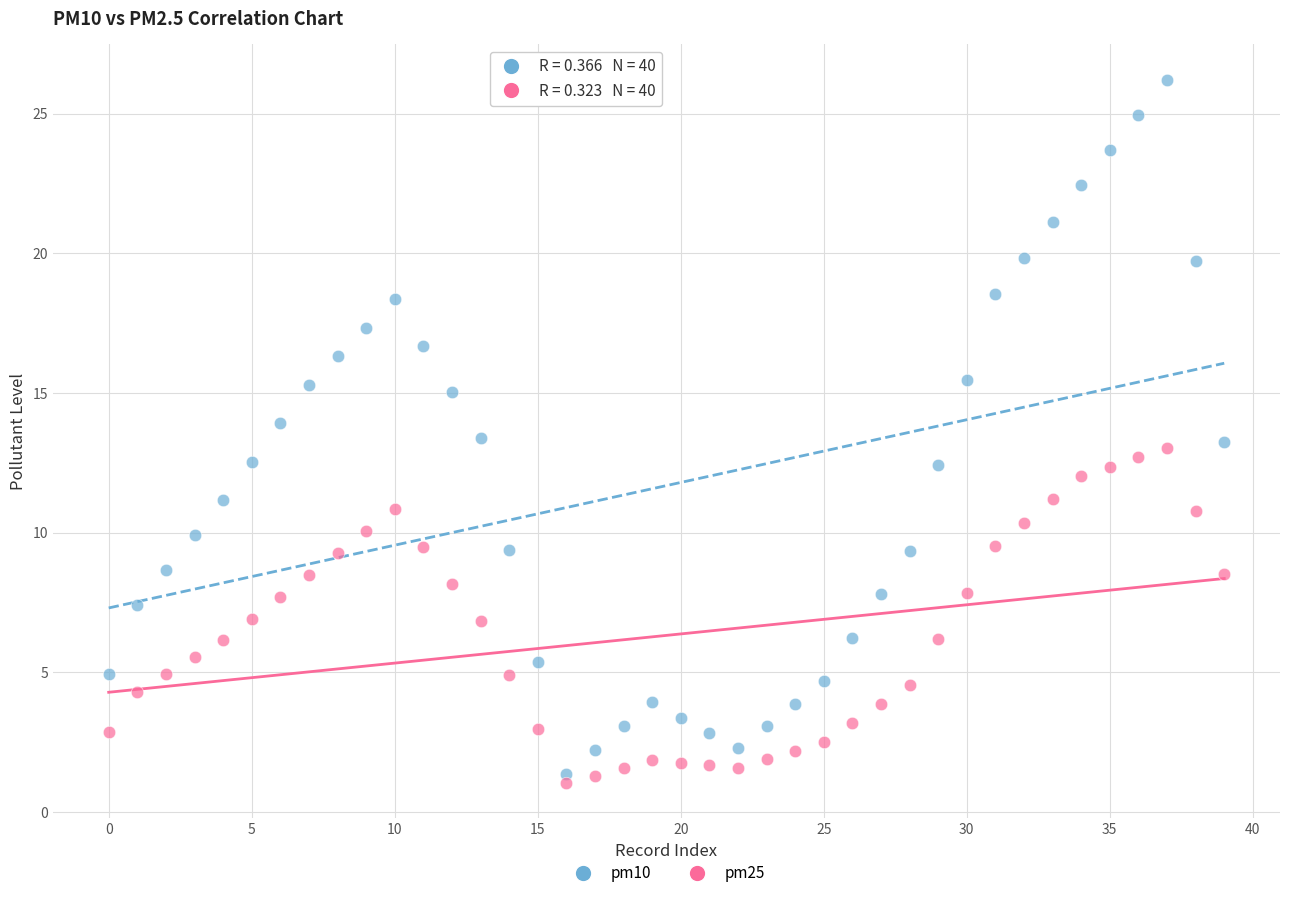

Which series contains the highest Y value?

pm10